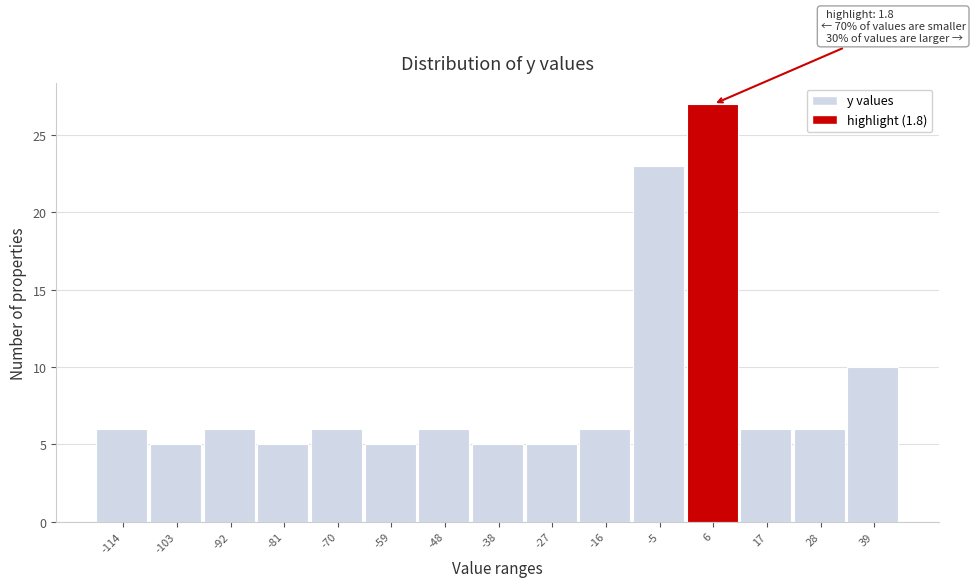

Over which range of the x-axis is the bar tallest?

0 to 12